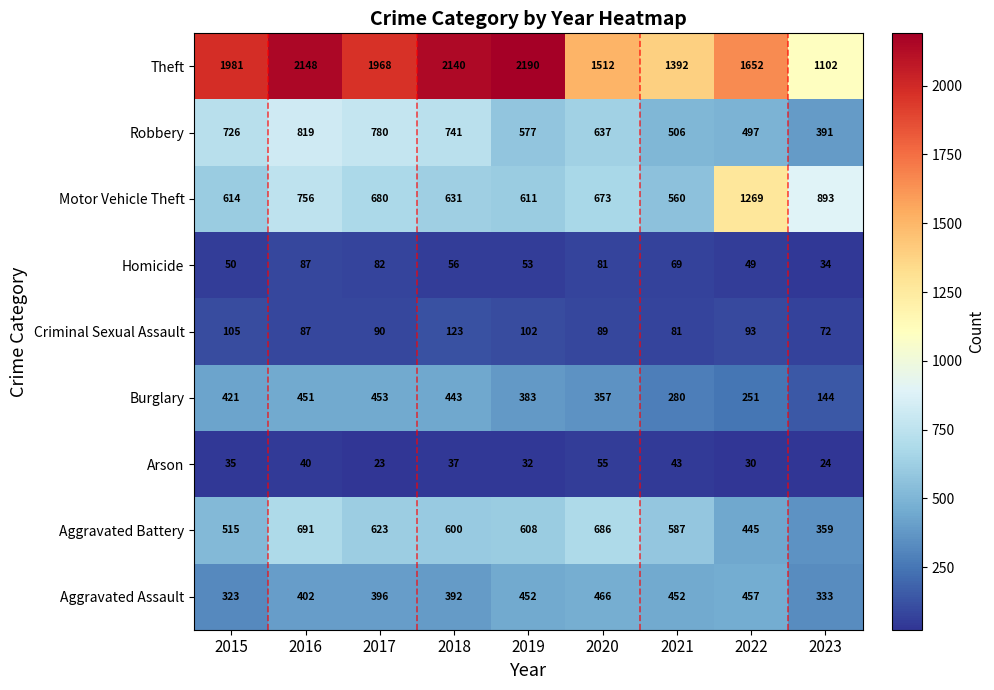

Which category has the lowest value across all series?

2017